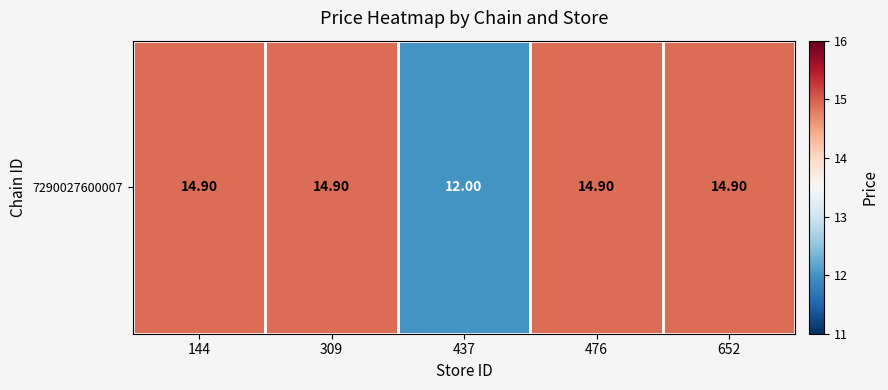

At which label is the value closest to 13?

437